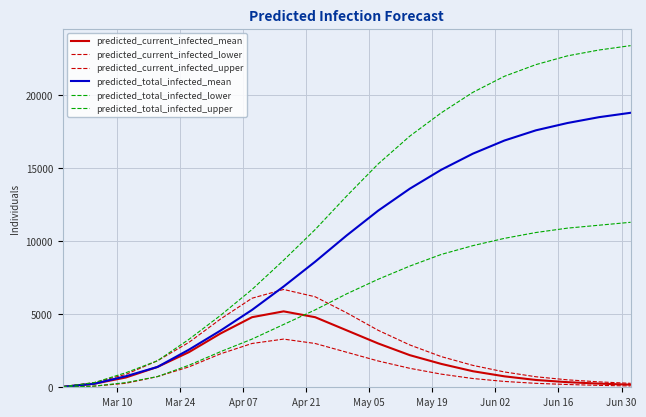

Is this an area chart (filled region under the line)?

No